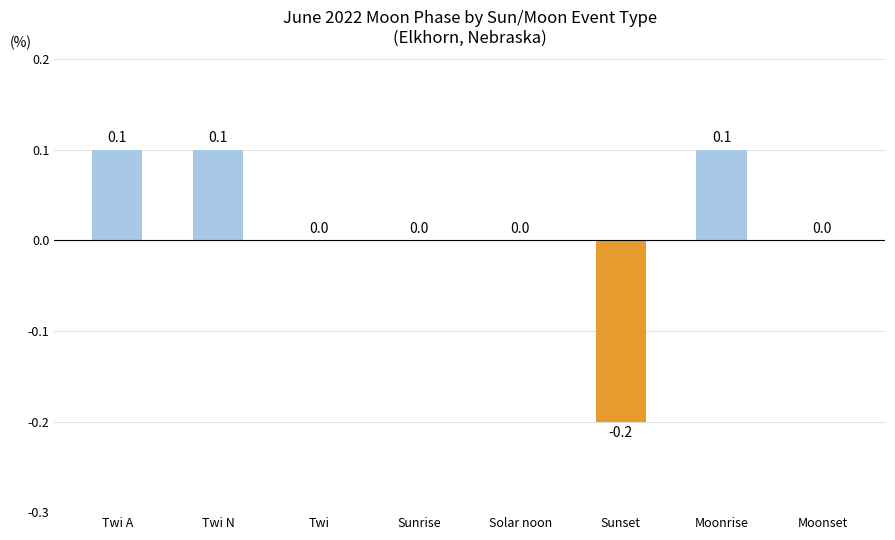

Is it true that the value at Twi is 0.2?

False